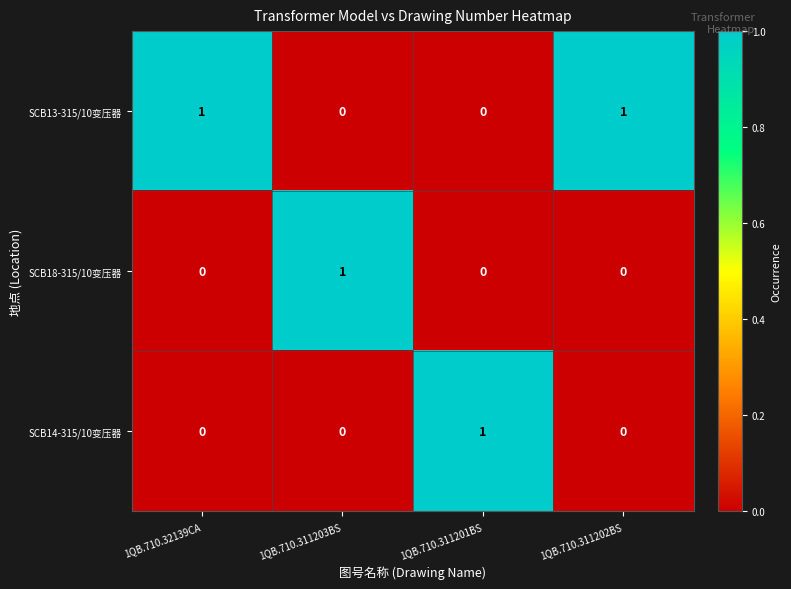

What is the total value across all series at 1QB.710.311201BS?

1